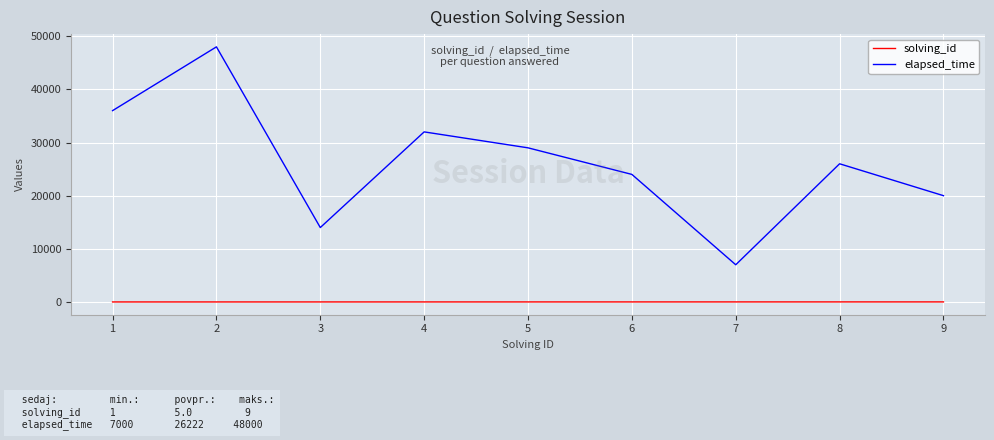

List the series in order of their overall mean, highest first.

elapsed_time, solving_id